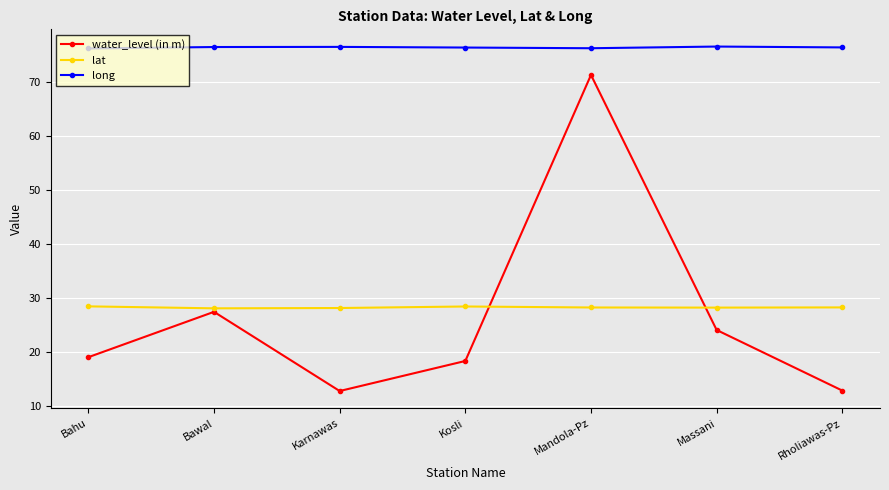

What is the approximate value of long at Mandola-Pz?

76.4